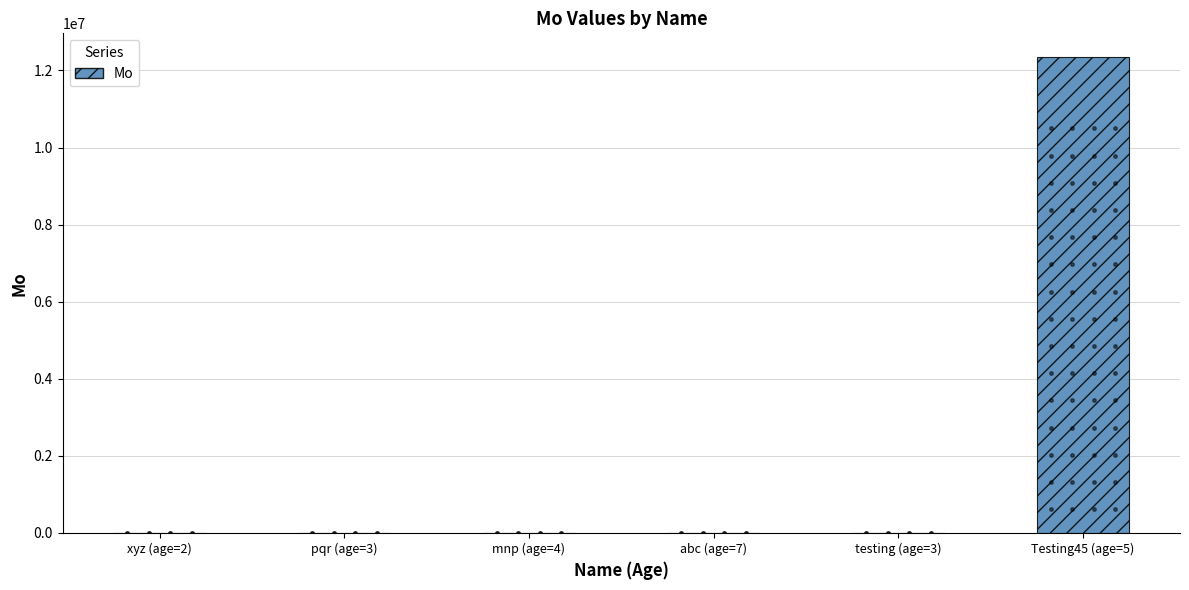

Where is the data nearest to the value 6172845?

abc (age=7)